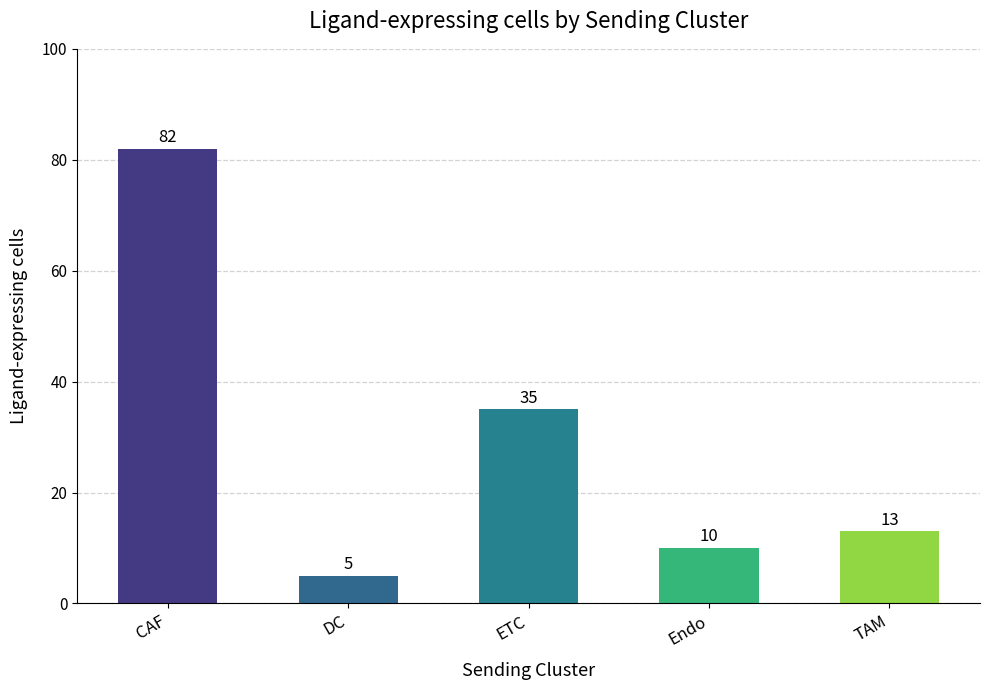

What is the label of the 4th bar from the right?

DC